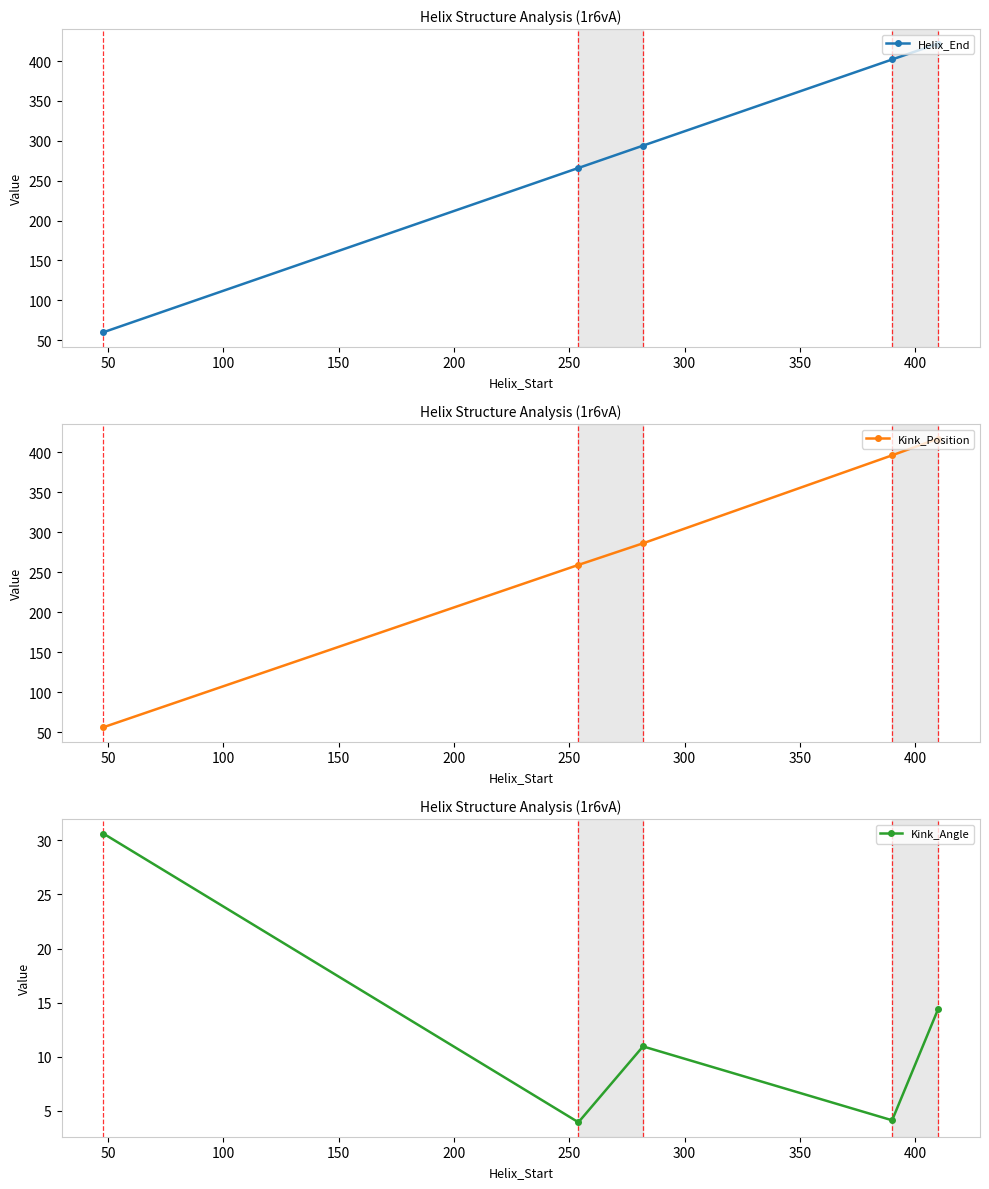

True or false: Kink_Position and Kink_Angle intersect in this chart.

False